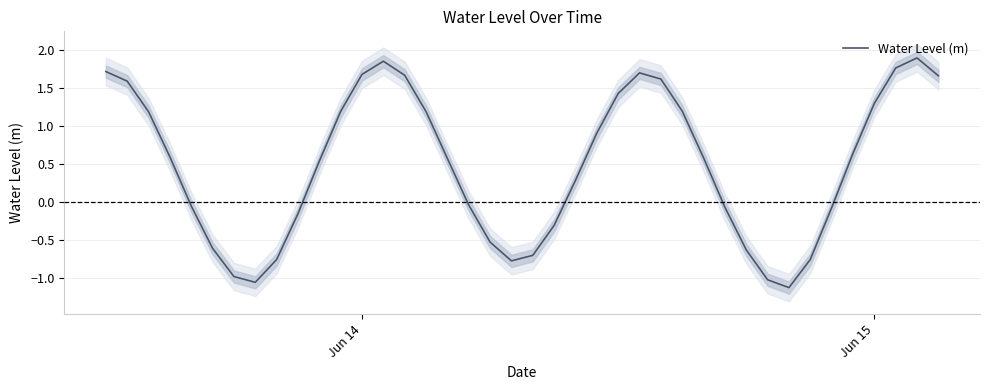

Which has a higher value, Jun 14 or 12?

Jun 14